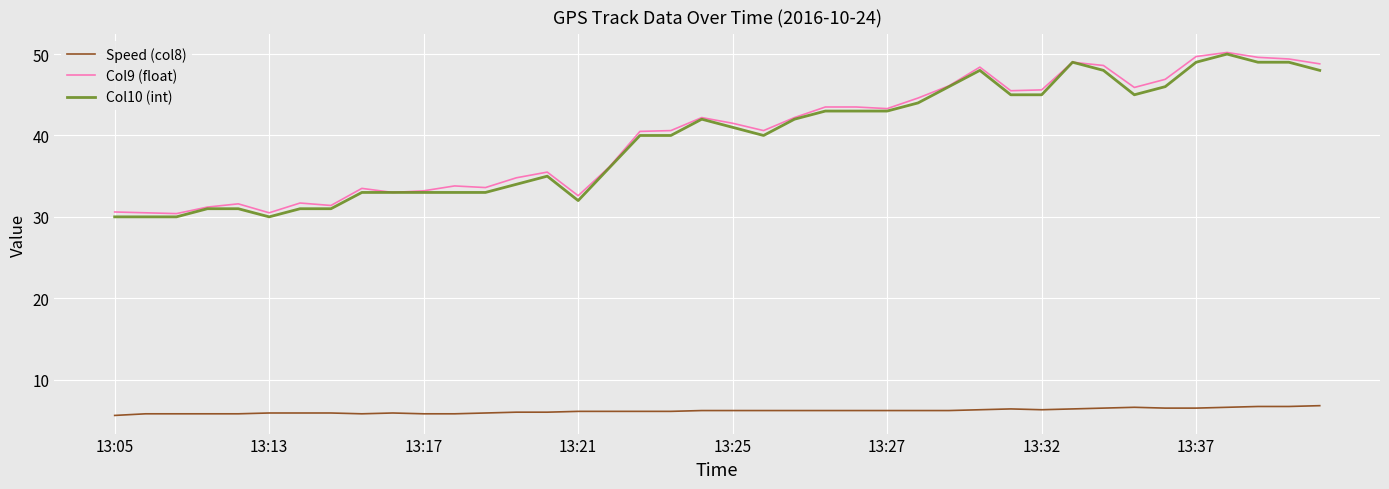

What is the difference between the second highest and minimum values in the Col9 (float) series?

19.3